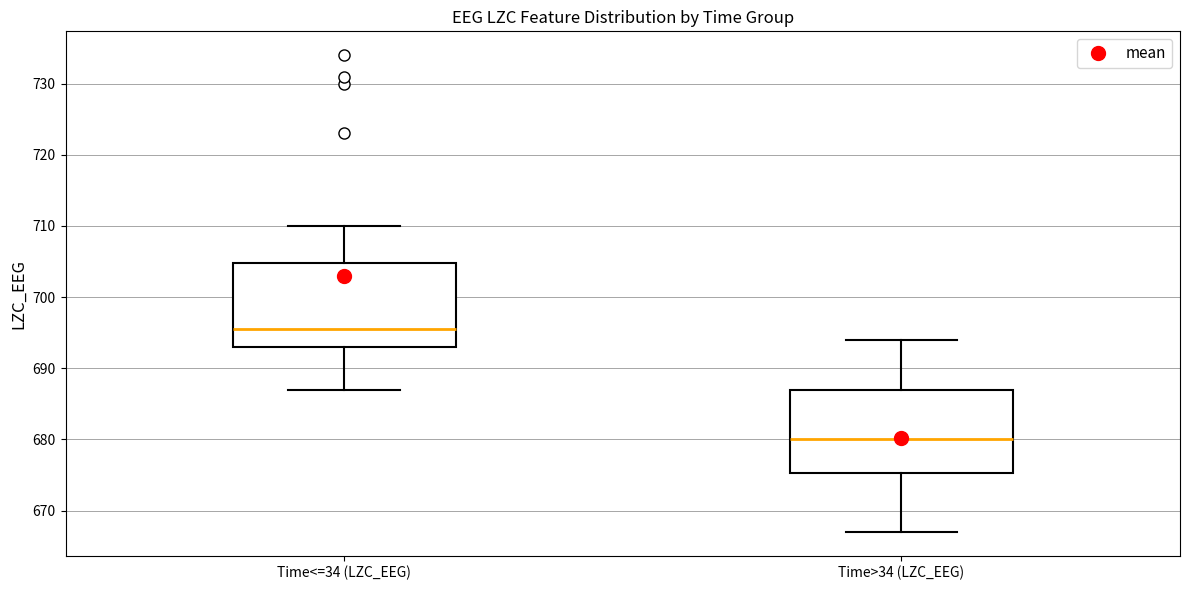

Where does the median line of the box for Time<=34 (LZC_EEG) sit on the y-axis? The values are not printed on the chart, so give them approximately, as read against the axis.

696